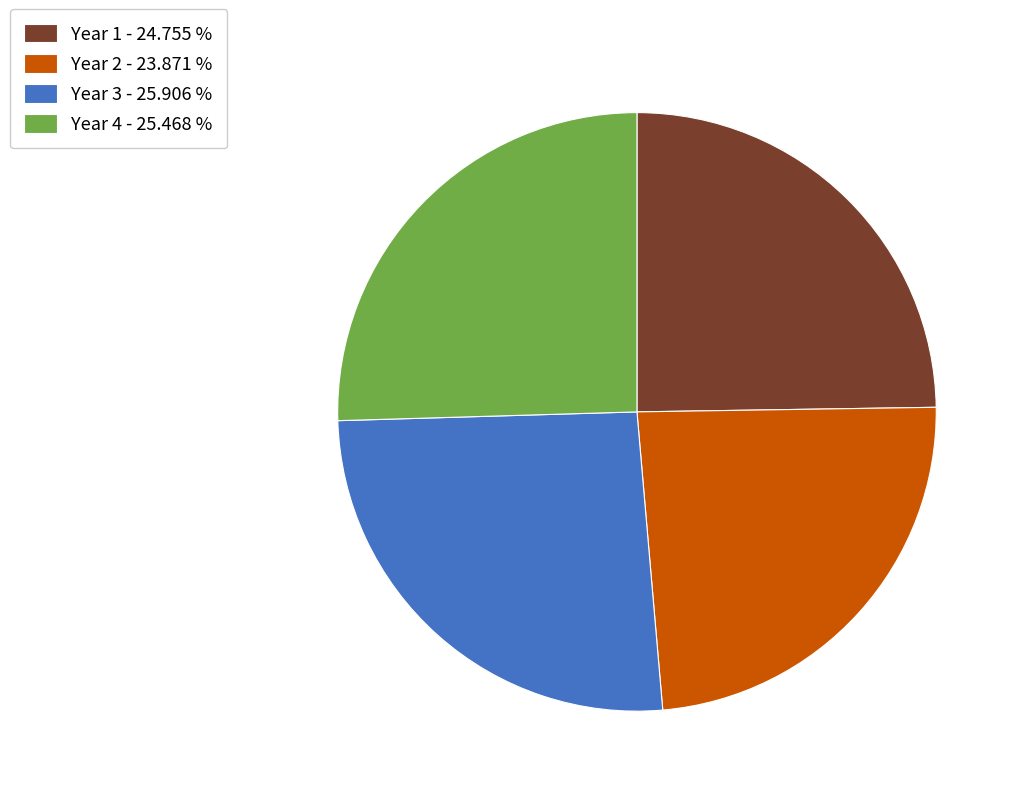

Which slice is the smallest?

Year 2